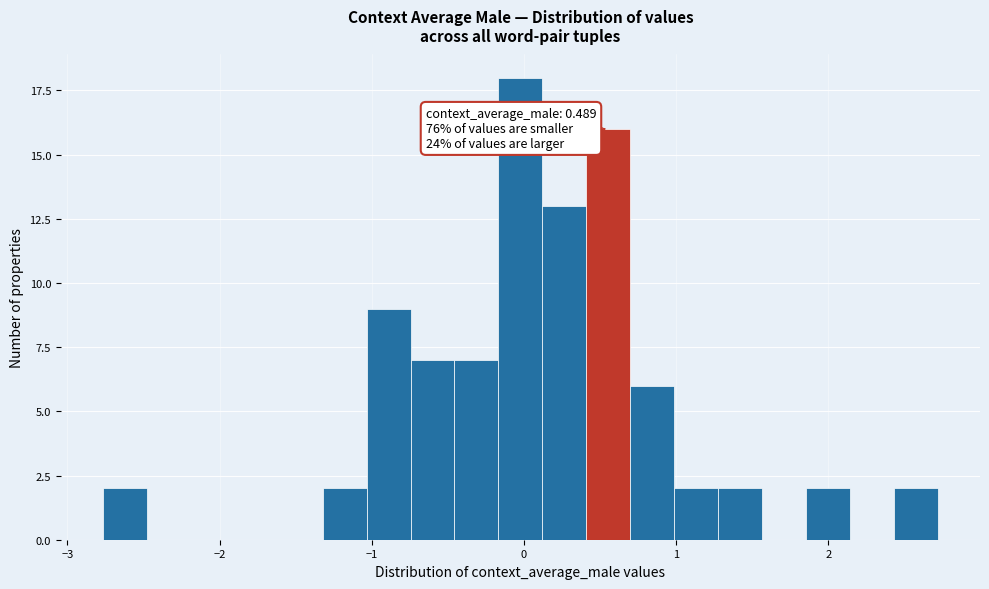

Around what value on the x-axis is the tallest bar? Give the approximate position of its centre, as read against the axis.

0.0